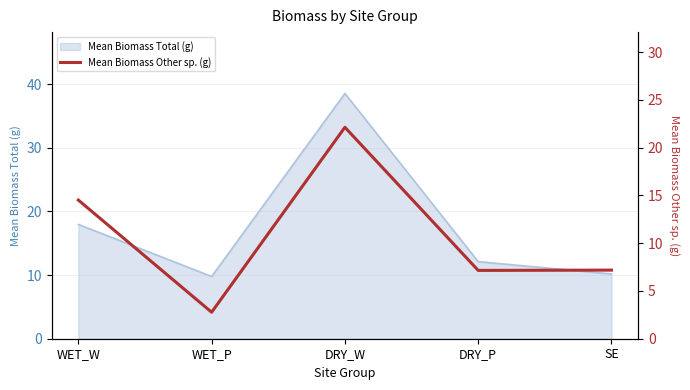

What is the approximate value of Mean Biomass Total (g) at DRY_W?

38.6